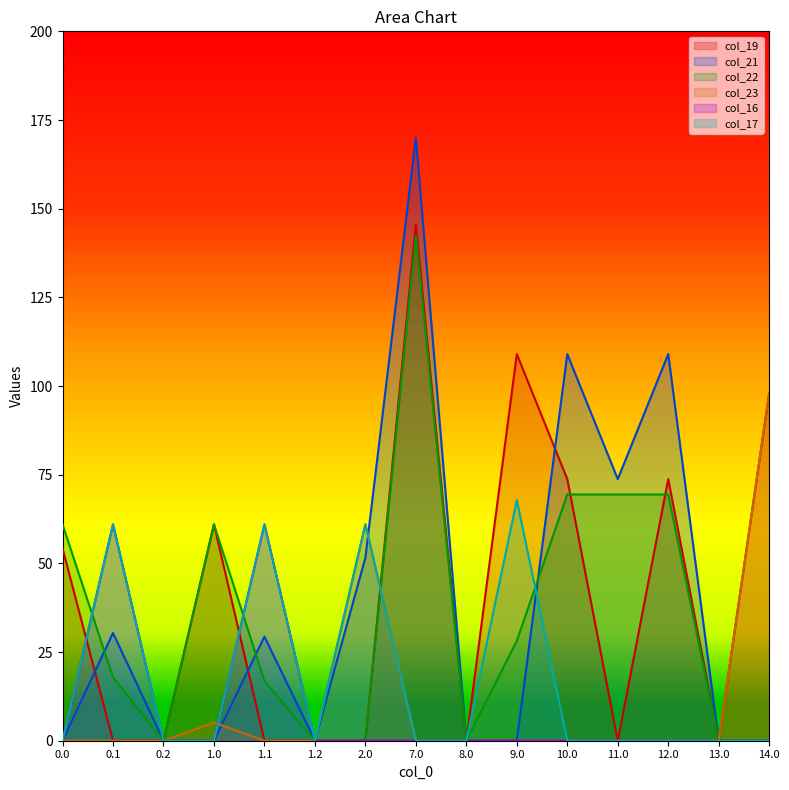

Reading left to right, list all the values displayed in this chart.

col_19: 0.0=54.2	0.1=0.0	0.2=0.0	1.0=61.0	1.1=0.0	1.2=0.0	2.0=0.0	7.0=145.5	8.0=0.0	9.0=109.0	10.0=73.8	11.0=0.0	12.0=73.8	13.0=0.0	14.0=98.0
col_21: 0.0=0.0	0.1=30.4	0.2=0.0	1.0=0.0	1.1=29.4	1.2=0.0	2.0=51.6	7.0=170.0	8.0=0.0	9.0=0.0	10.0=109.0	11.0=73.8	12.0=109.0	13.0=0.0	14.0=0.0
col_22: 0.0=61.0	0.1=17.9	0.2=0.0	1.0=61.0	1.1=16.9	1.2=0.0	2.0=0.0	7.0=142.3	8.0=0.0	9.0=28.2	10.0=69.4	11.0=69.4	12.0=69.4	13.0=0.0	14.0=0.0
col_23: 0.0=0.0	0.1=0.0	0.2=0.0	1.0=5.1	1.1=0.0	1.2=0.0	2.0=61.0	7.0=0.0	8.0=0.0	9.0=0.0	10.0=0.0	11.0=0.0	12.0=0.0	13.0=0.0	14.0=98.0
col_16: 0.0=0.0	0.1=61.0	0.2=0.0	1.0=0.0	1.1=61.0	1.2=0.0	2.0=0.0	7.0=0.0	8.0=0.0	9.0=0.0	10.0=0.0	11.0=0.0	12.0=0.0	13.0=0.0	14.0=0.0
col_17: 0.0=0.0	0.1=61.0	0.2=0.0	1.0=0.0	1.1=61.0	1.2=0.0	2.0=61.0	7.0=0.0	8.0=0.0	9.0=67.8	10.0=0.0	11.0=0.0	12.0=0.0	13.0=0.0	14.0=0.0